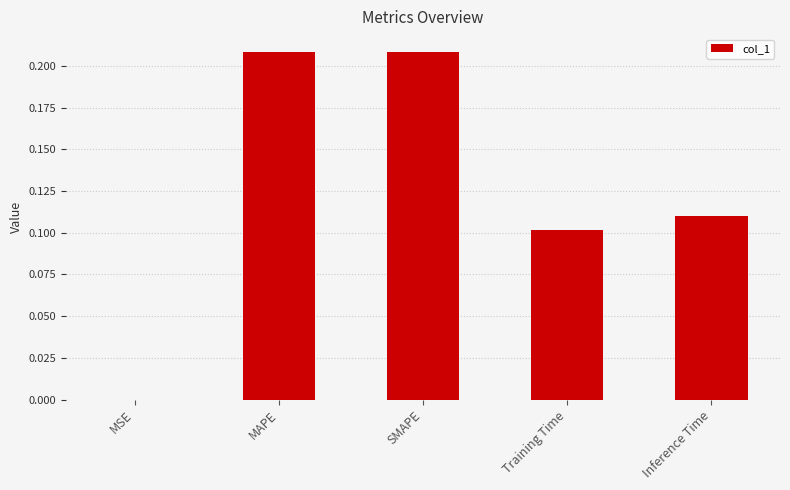

The chart shows a value of 0.3 at SMAPE. True or false?

False